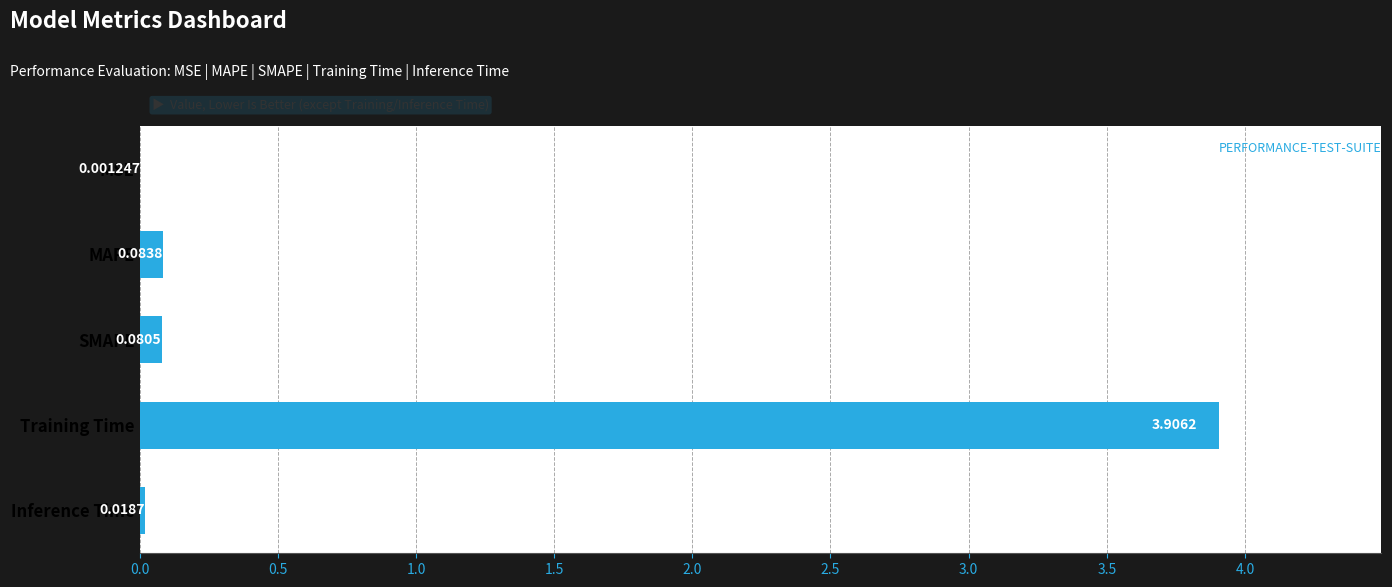

Which category has the highest value across all series?

Training Time